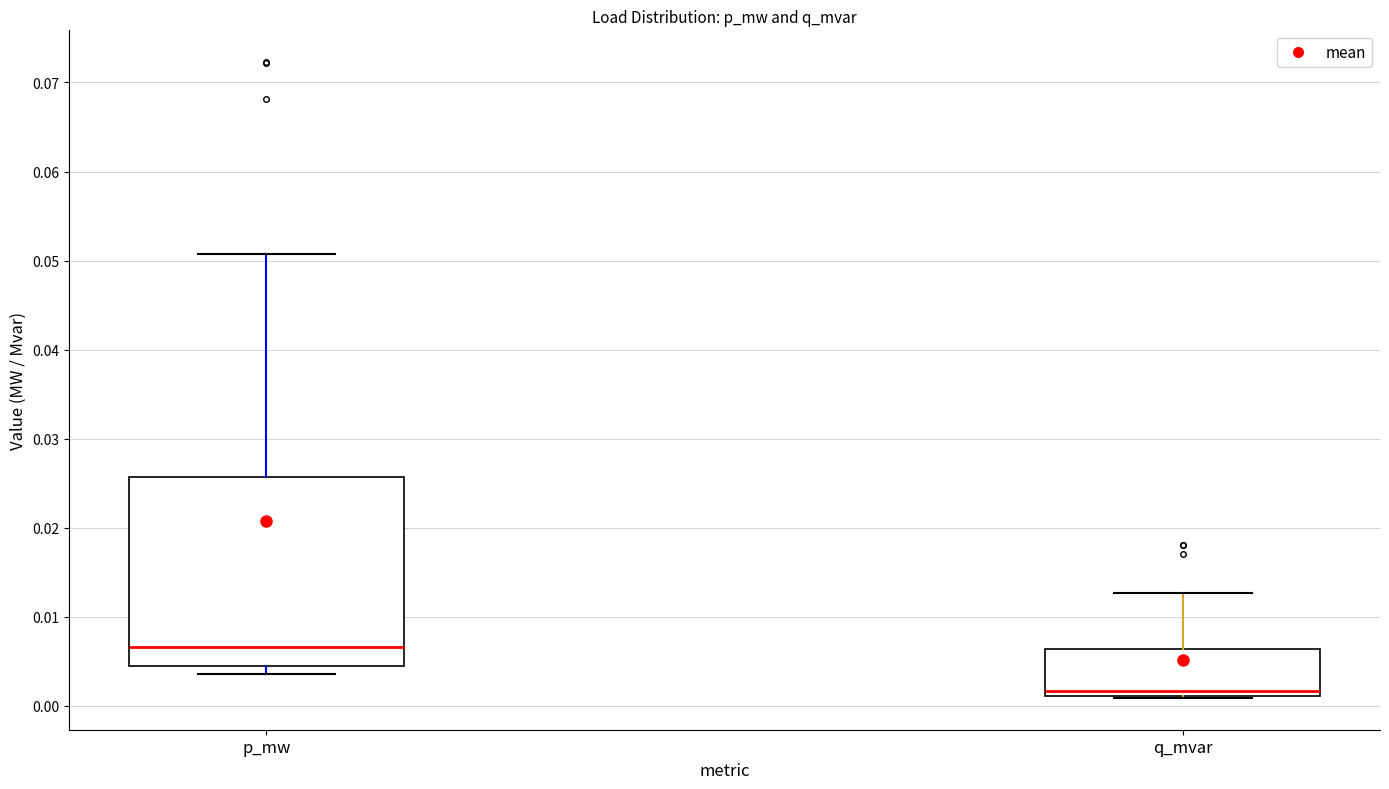

Where is the lower edge of the box for q_mvar on the y-axis? The values are not printed on the chart, so give them approximately, as read against the axis.

0.001